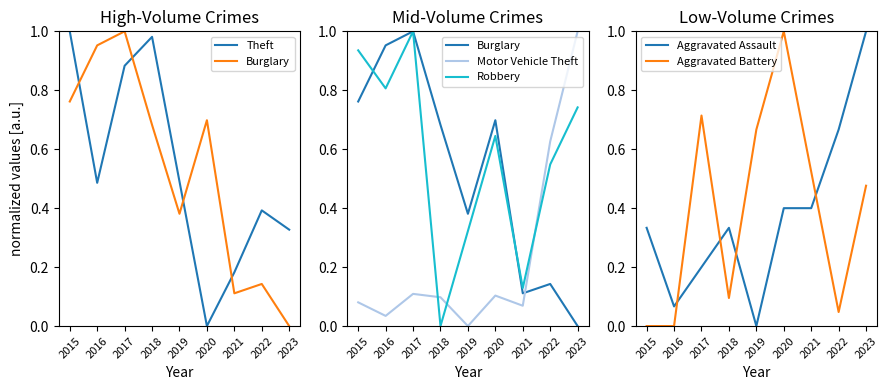

Reading left to right, what are all the values shown in this chart?

Theft: 1.0	0.5	0.9	1.0	0.5	0.0	0.2	0.4	0.3
Burglary: 0.8	1.0	1.0	0.7	0.4	0.7	0.1	0.1	0.0
Motor Vehicle Theft: 0.1	0.0	0.1	0.1	0.0	0.1	0.1	0.6	1.0
Robbery: 0.9	0.8	1.0	0.0	0.3	0.6	0.1	0.5	0.7
Aggravated Assault: 0.3	0.1	0.2	0.3	0.0	0.4	0.4	0.7	1.0
Aggravated Battery: 0.0	0.0	0.7	0.1	0.7	1.0	0.5	0.0	0.5